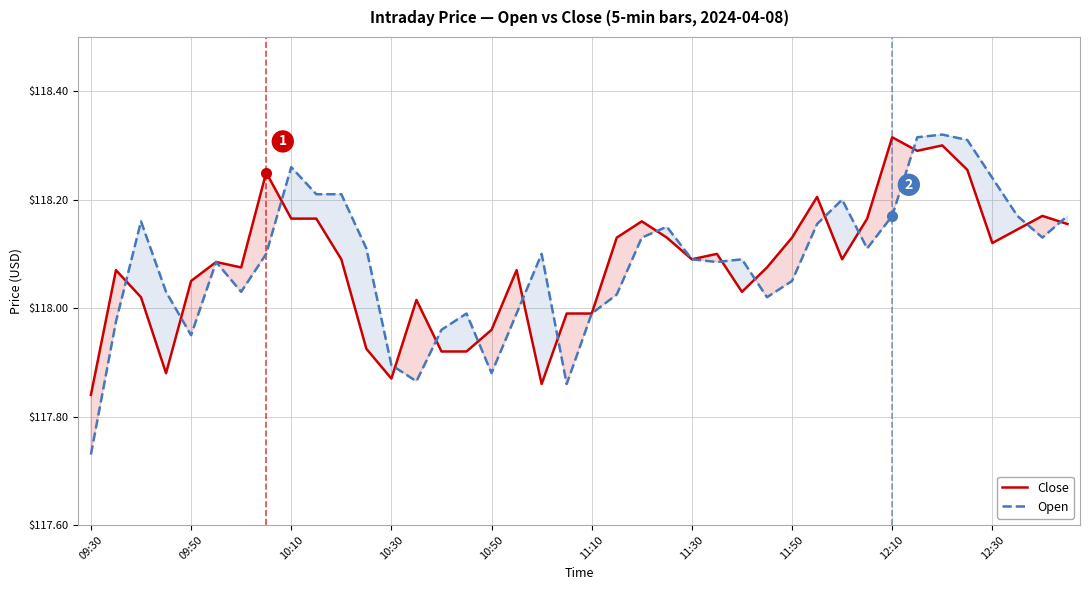

At which category does the chart reach its minimum across all series?

09:30